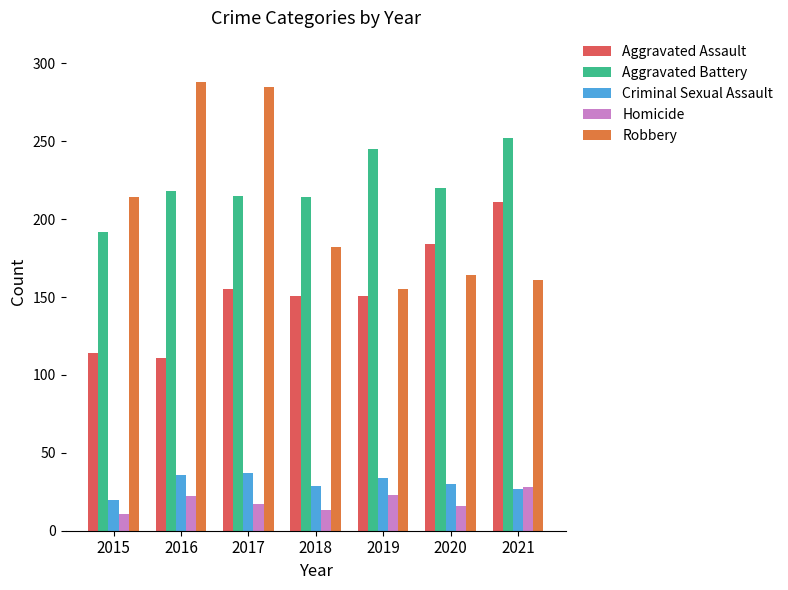

At which category is the sum across all series the highest?

2017